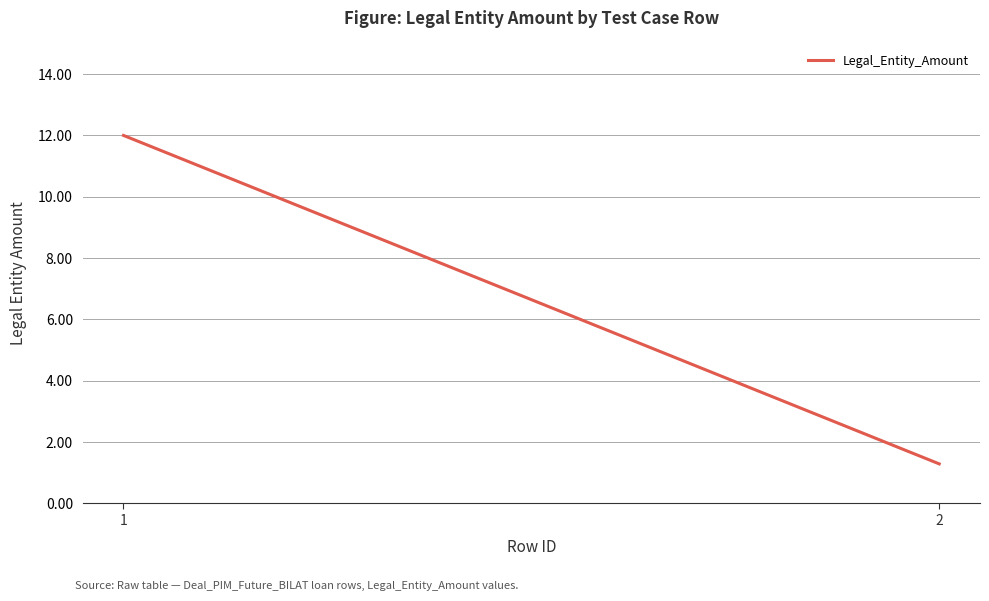

Reading left to right, extract all data points from this chart.

1=12.0	2=1.3